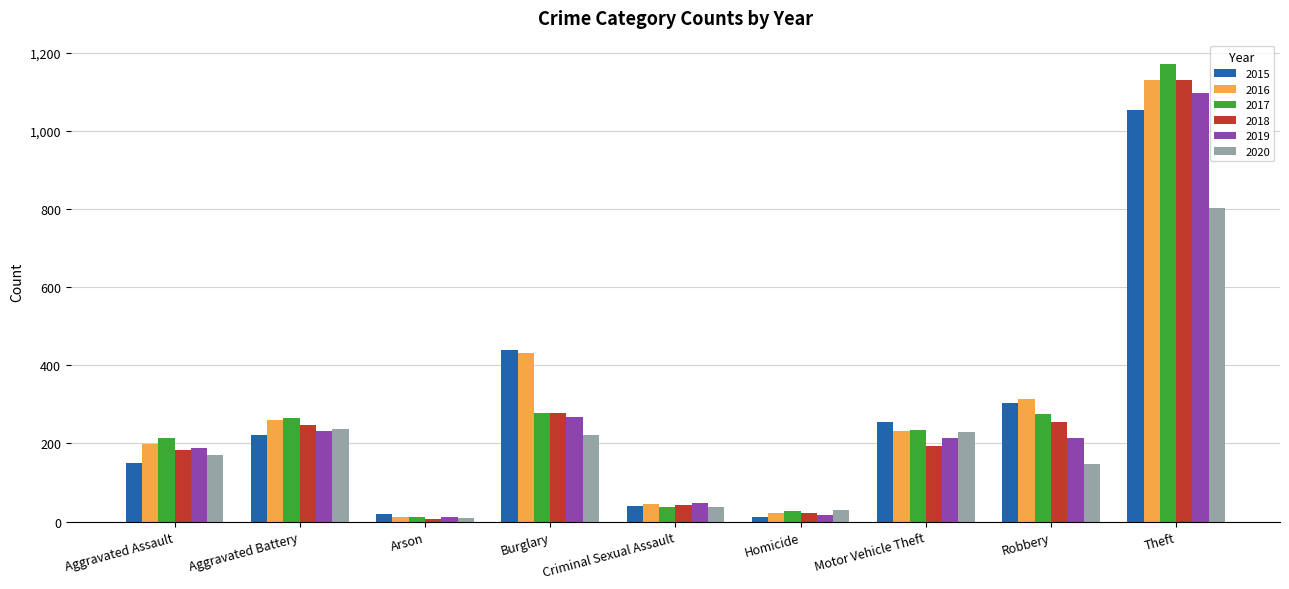

What is the spread (max minus min) of values at Criminal Sexual Assault?

10